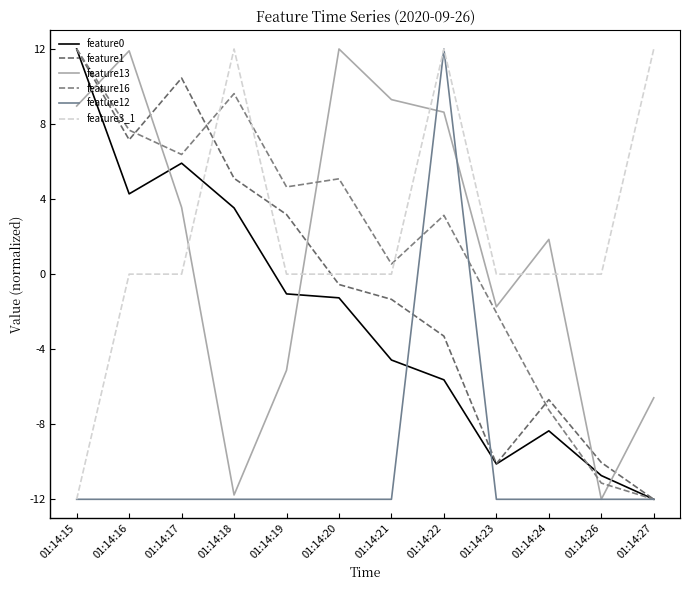

What is the minimum value for feature13?

-12.0